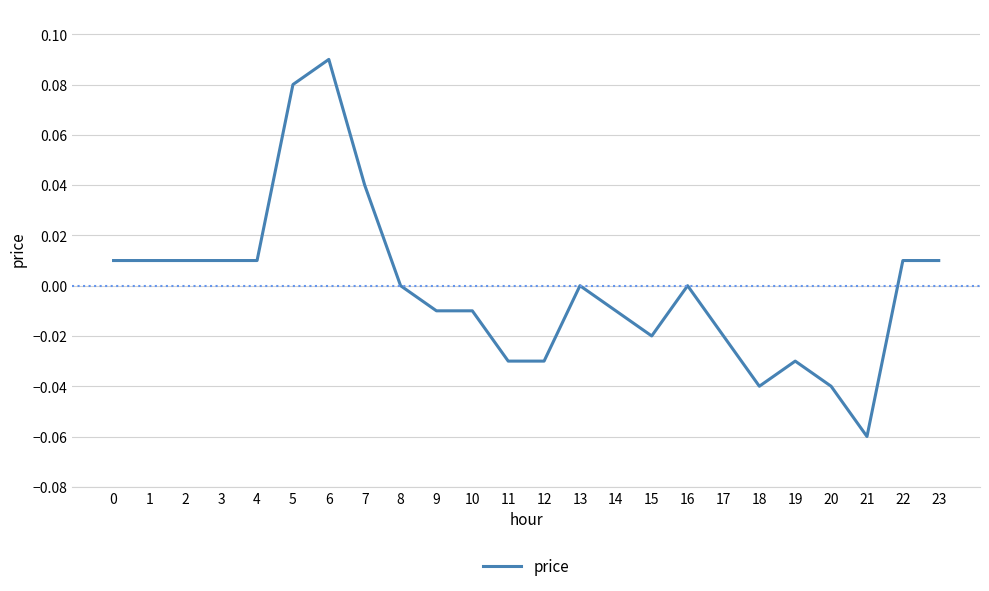

Is it true that the value at 8 is 0.0?

True